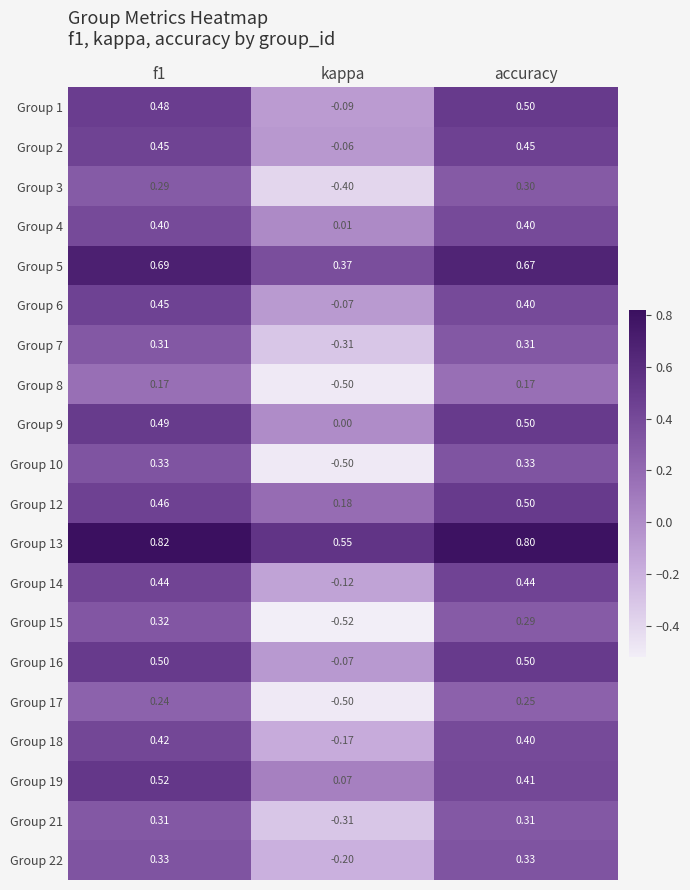

Between f1 and accuracy, which series saw the biggest shift?

Group 19